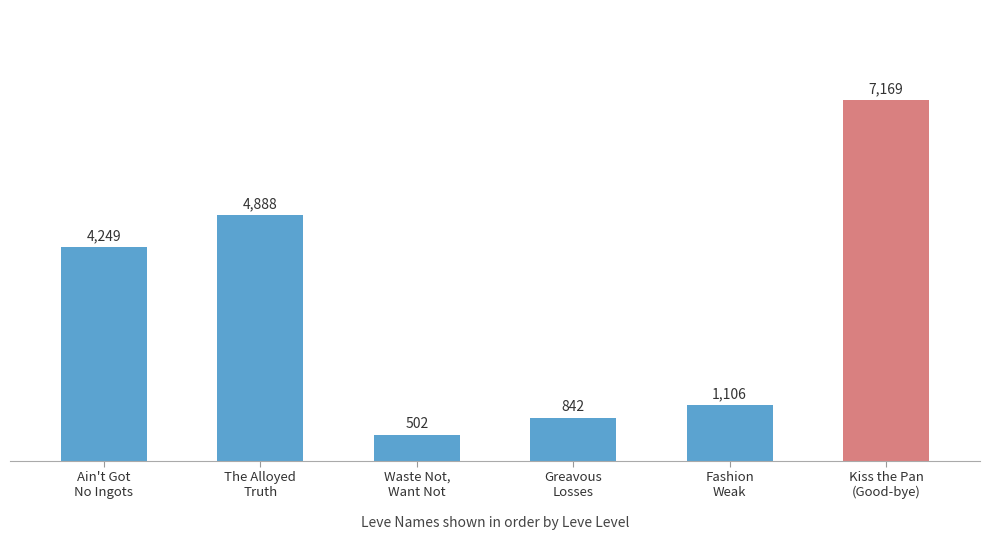

Does the chart contain any negative values?

No